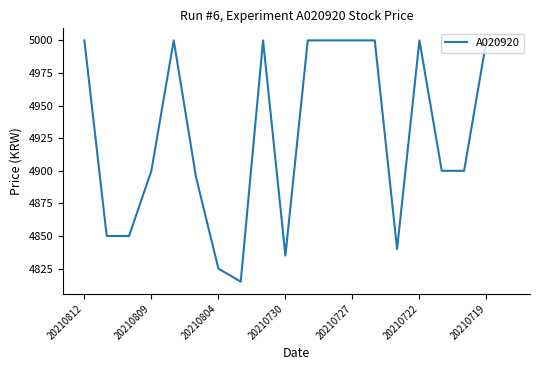

What is the greatest value displayed?

5000